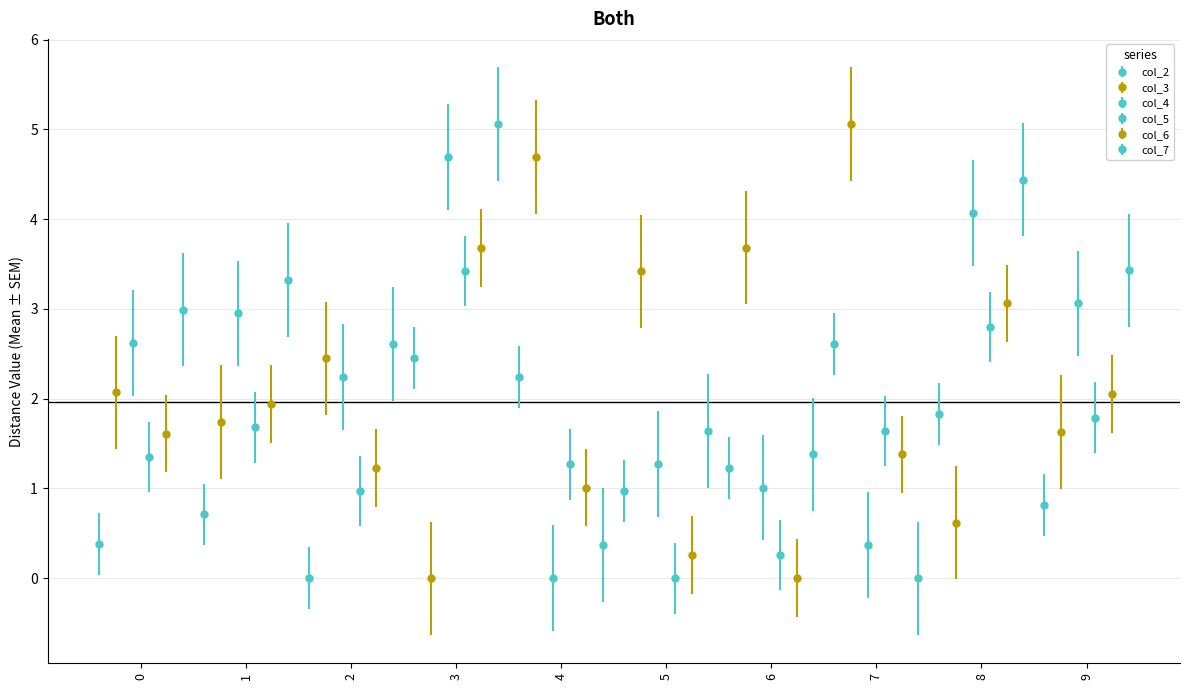

Which has a higher value, 8 or 4?

4